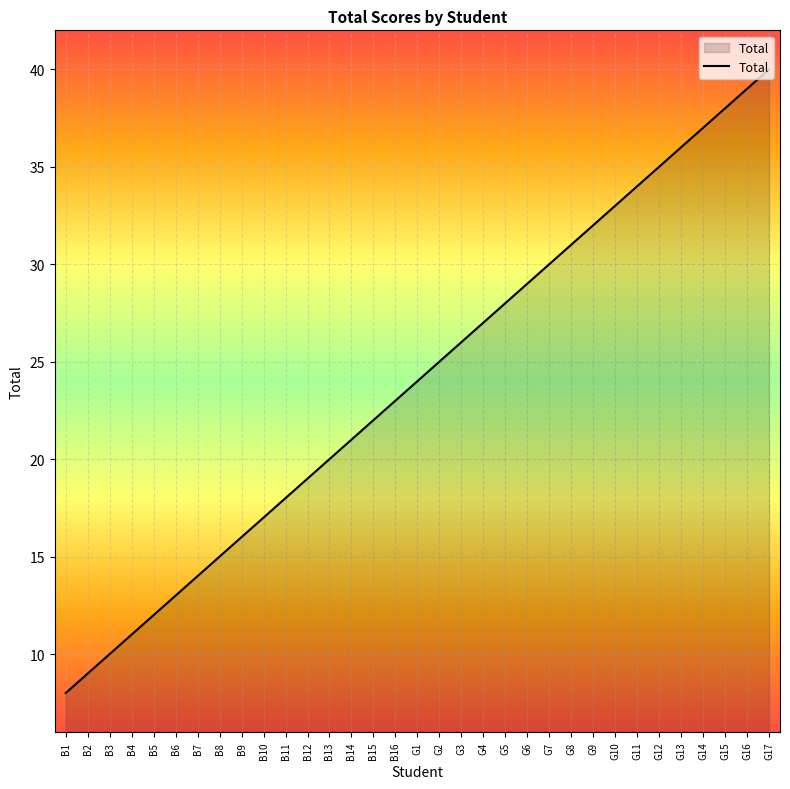

Which label corresponds to the largest value in the chart?

G17